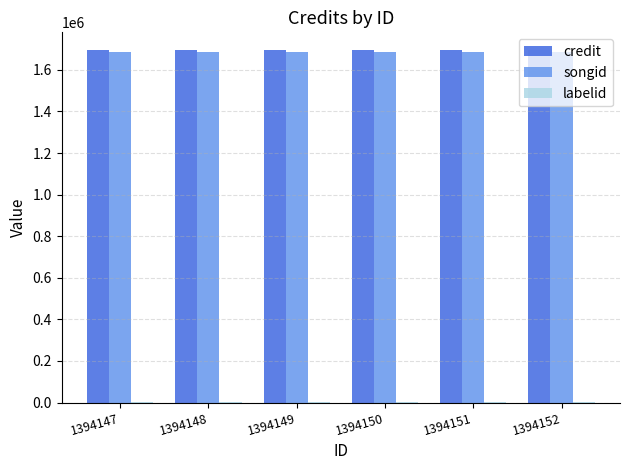

The credit series shows 1696016 at 1394152. True or false?

True